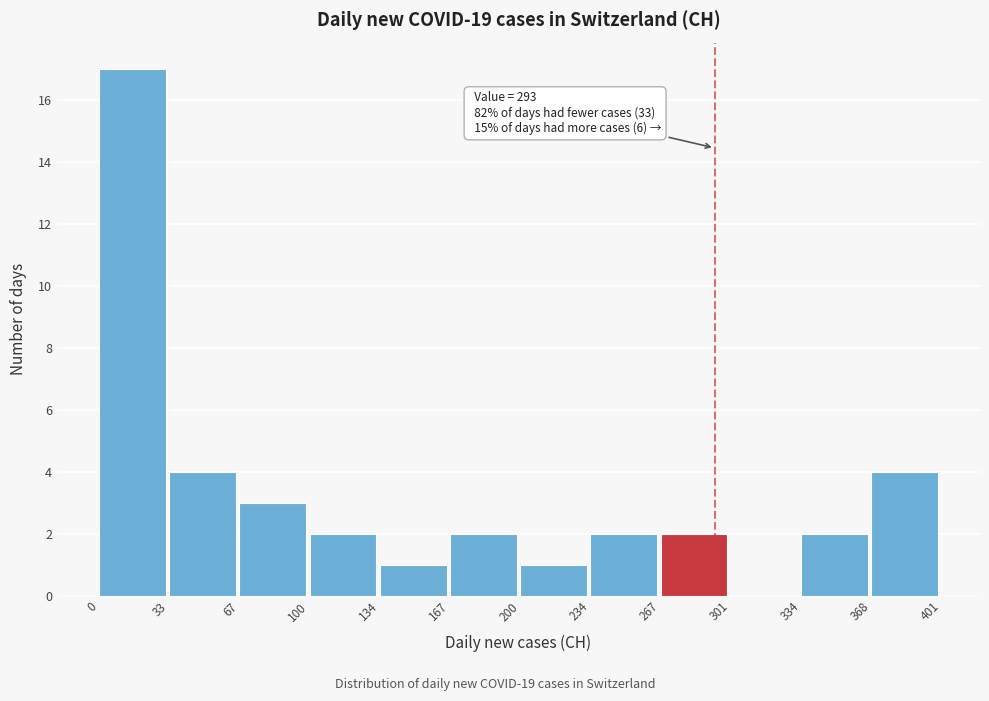

Over which range of the x-axis is the bar tallest?

0 to 33